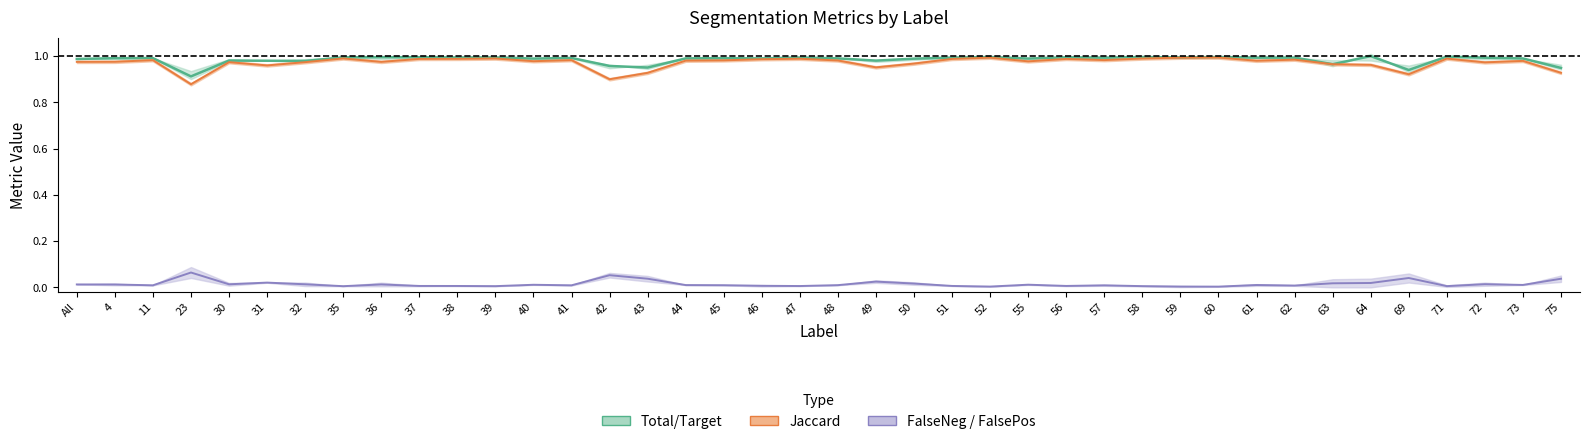

Which series has the widest spread of values?

Jaccard